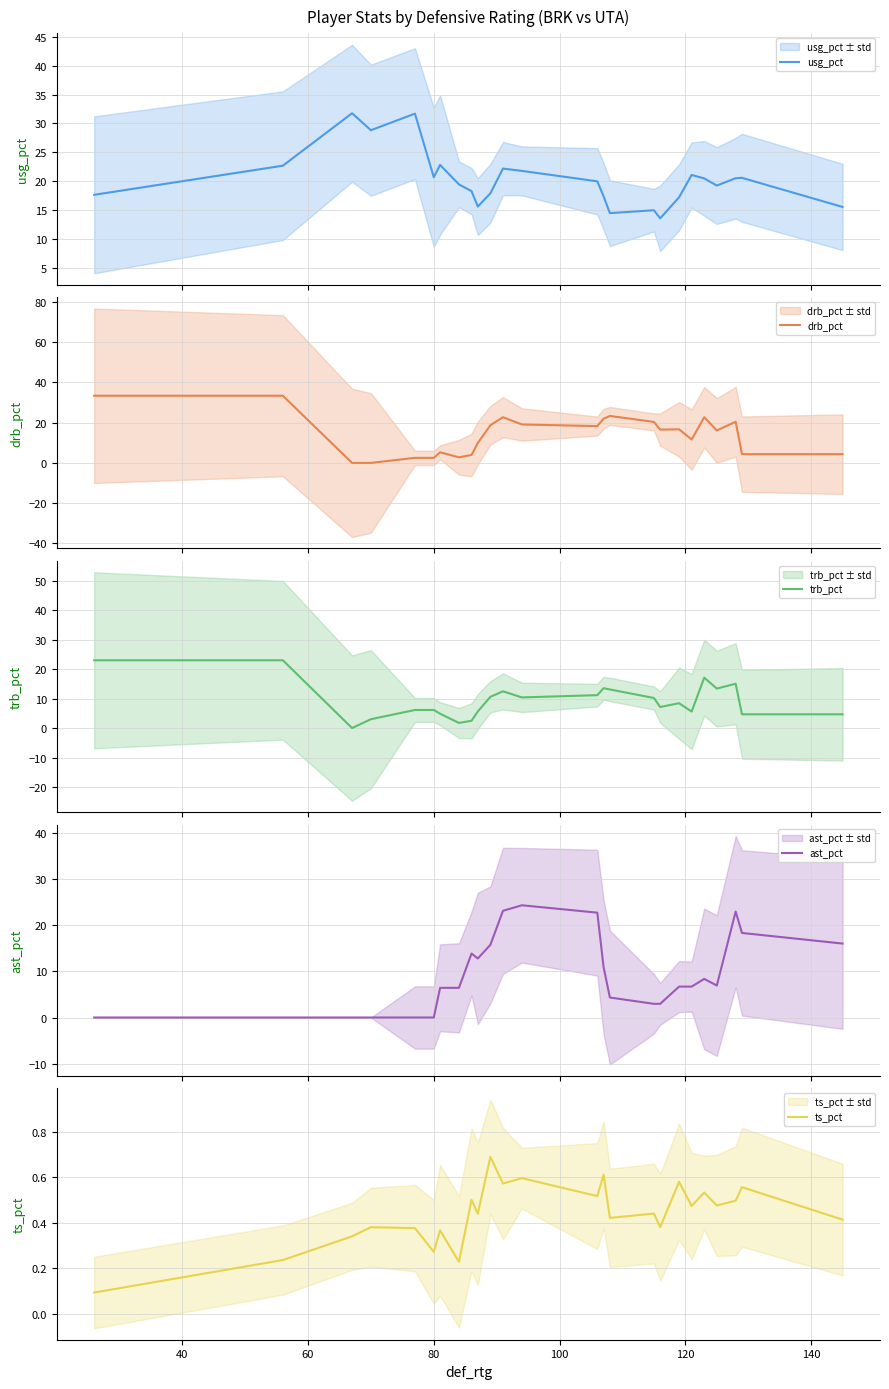

What are all the series names shown in the legend?

usg_pct, drb_pct, trb_pct, ast_pct, ts_pct